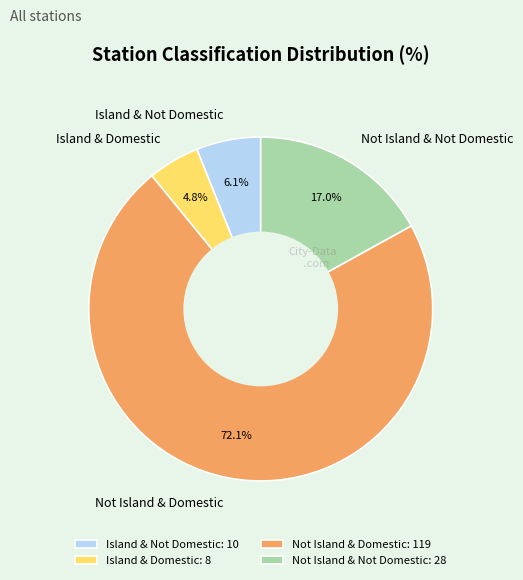

Which has a higher value, Not Island & Domestic or Not Island & Not Domestic?

Not Island & Domestic